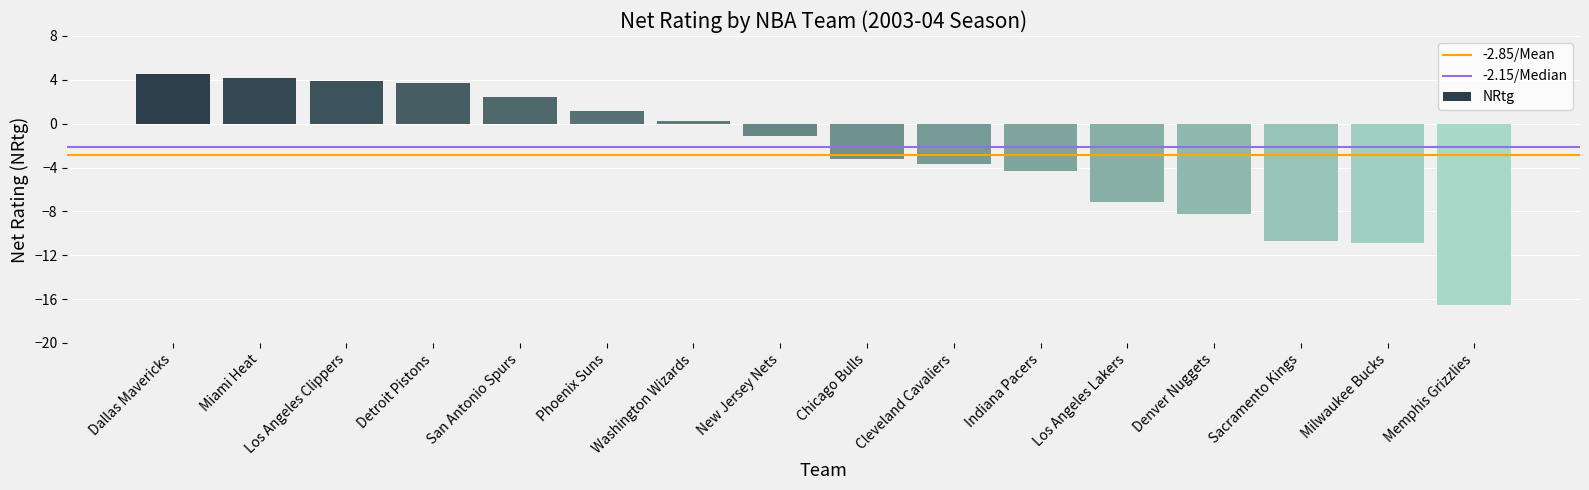

Which has a higher value, New Jersey Nets or Milwaukee Bucks?

New Jersey Nets